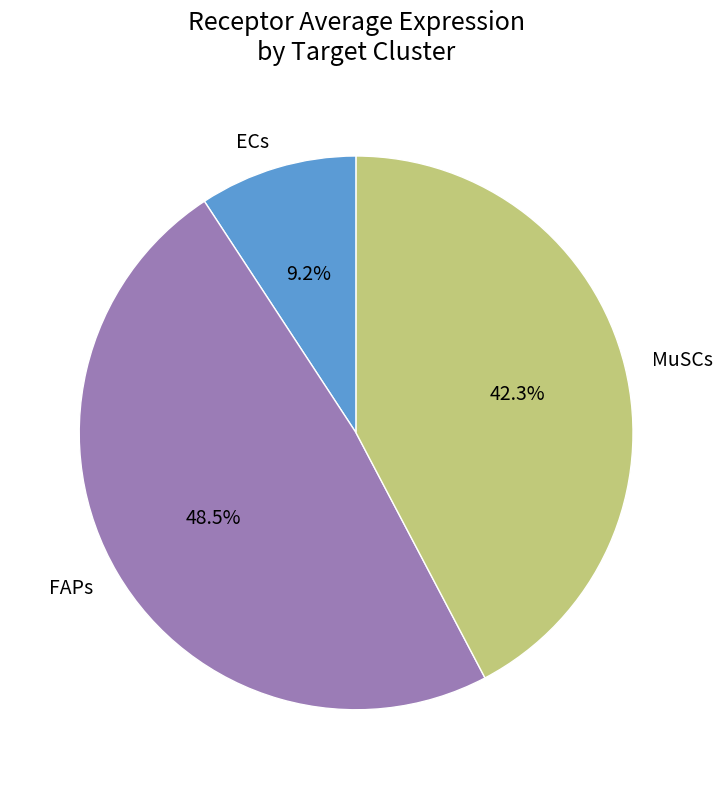

Approximately how many times larger is the value at ECs compared to MuSCs?

0.2